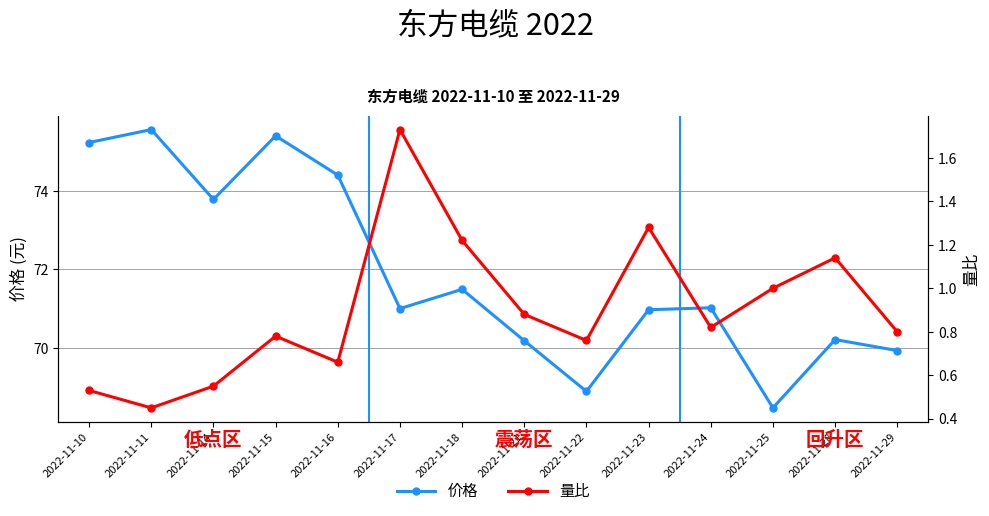

True or false: 量比 and 价格 cross at least once.

False